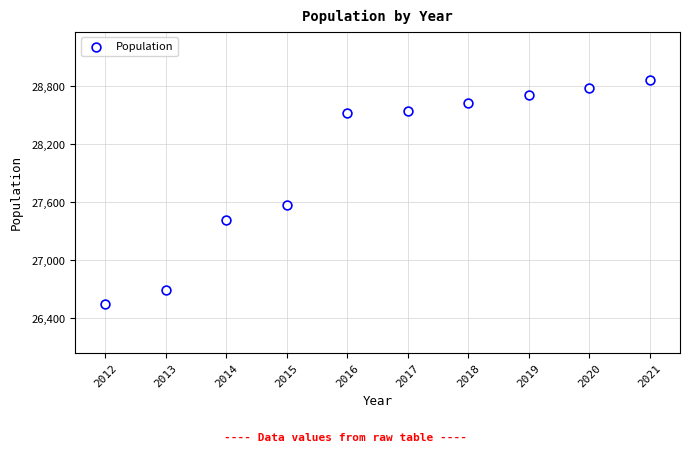

What Y value in the scatter plot is closest to 27704?

27573